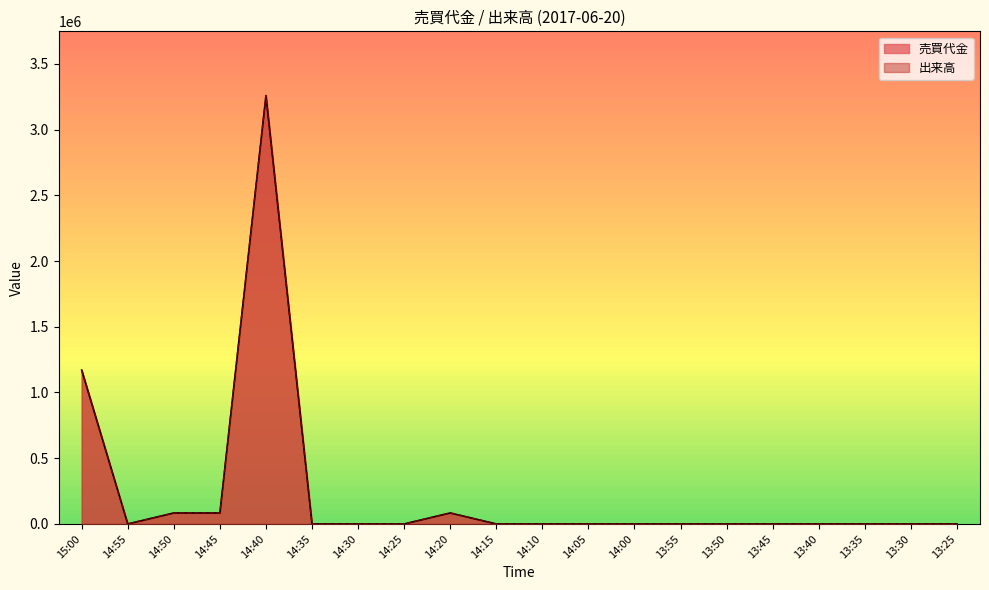

Is it true that 売買代金 equals -1034070.2 at 14:00?

False